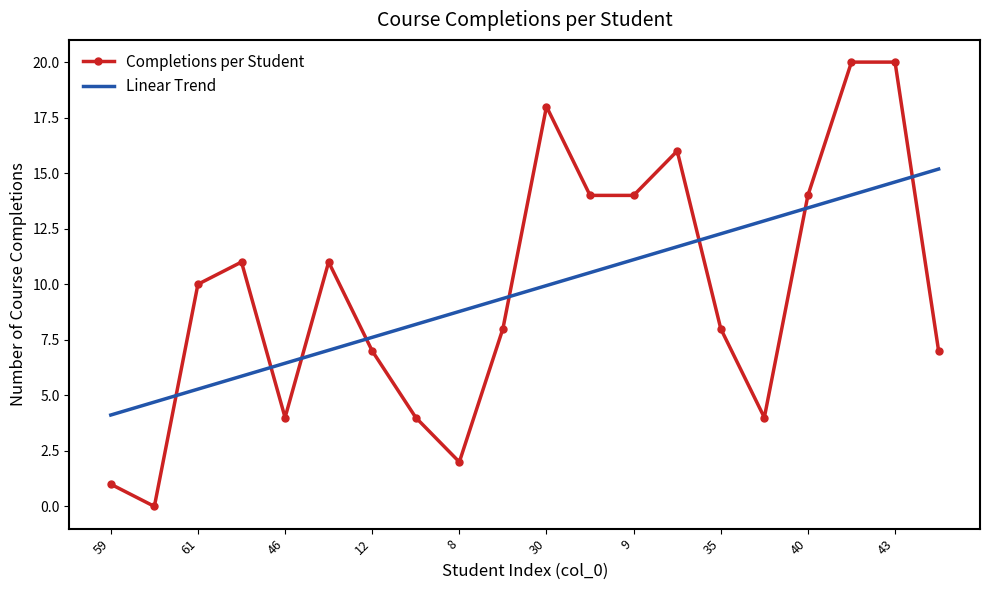

At how many categories does at least one series exceed 19?

2